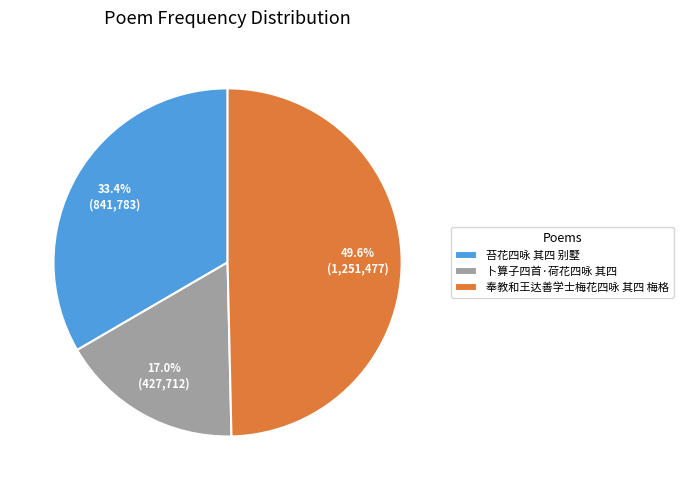

To the nearest percent, what portion does 苔花四咏 其四 别墅 represent?

33%